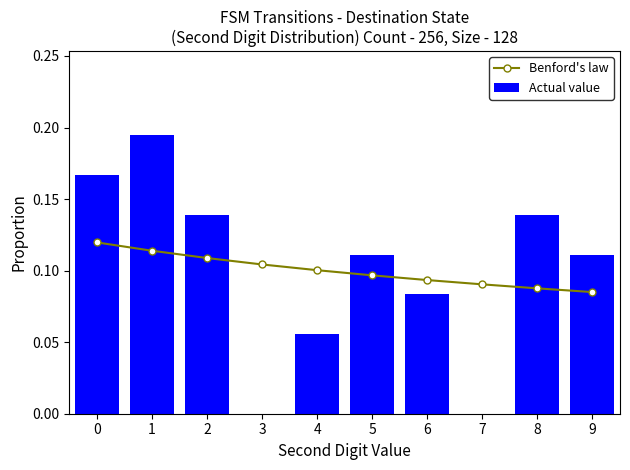

The value of Actual value at 9 is 0.0. True or false?

False